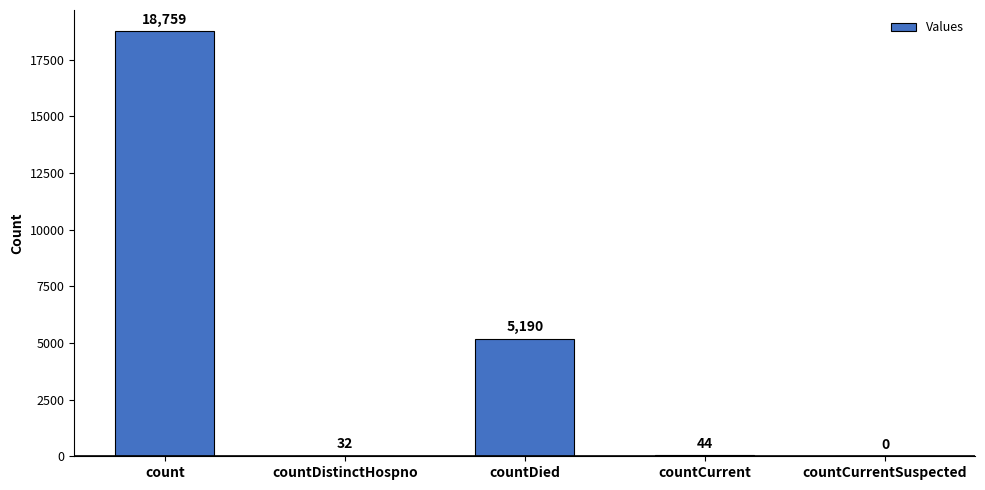

What is the greatest value displayed?

18759